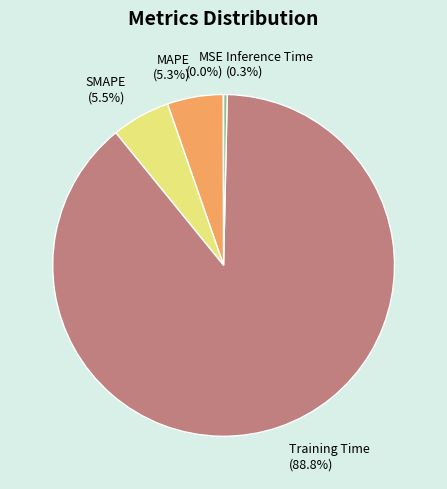

To the nearest percent, what is the difference between the largest and smallest slice percentages?

89%